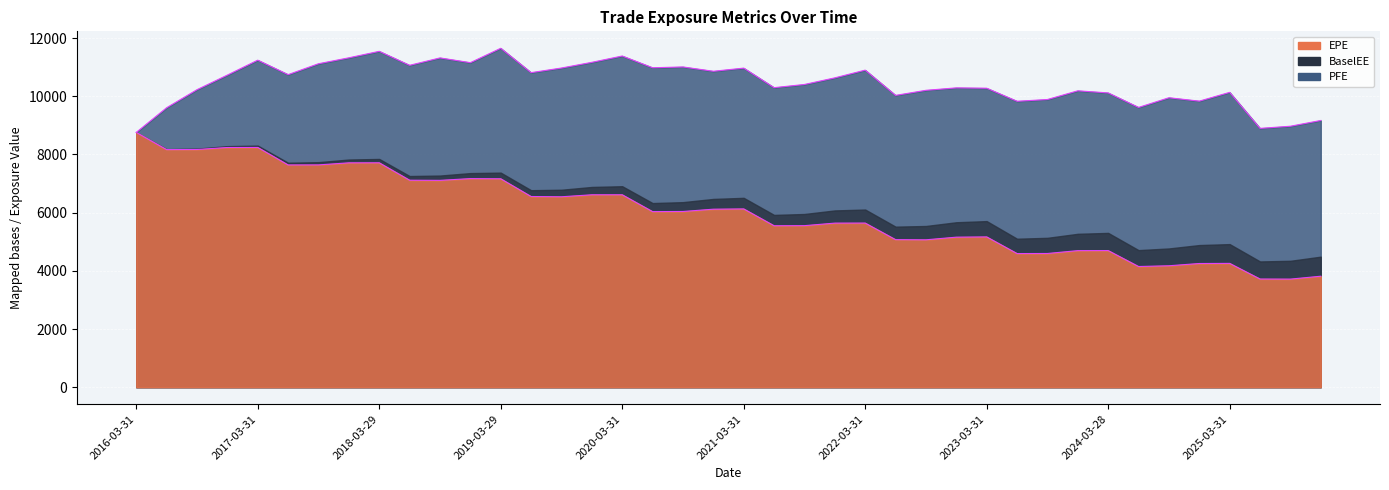

What is the difference between the EPE values at 2025-12-31 and 2020-09-30?

2224.2